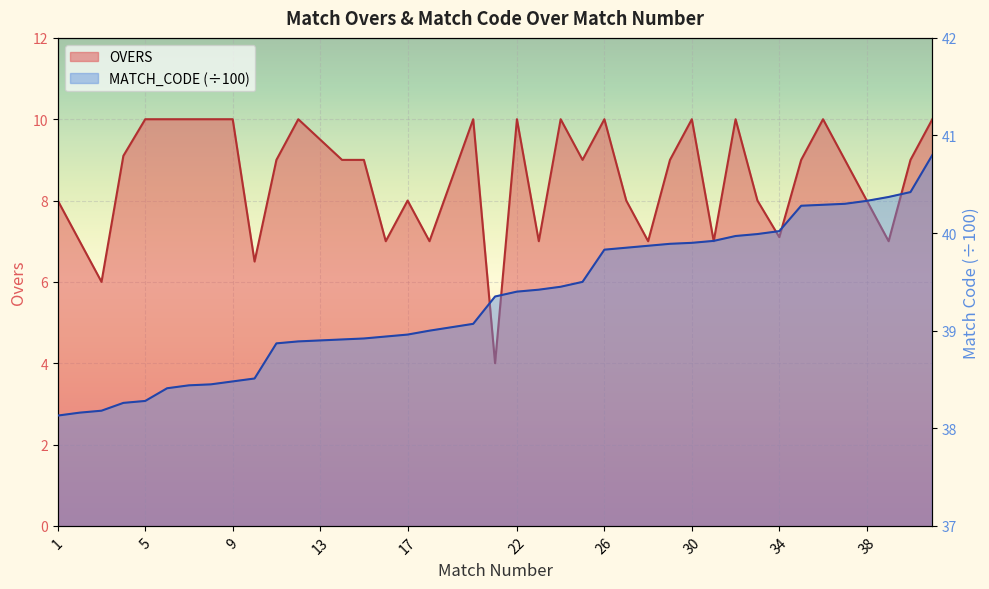

How many values in the OVERS series exceed 9?

16